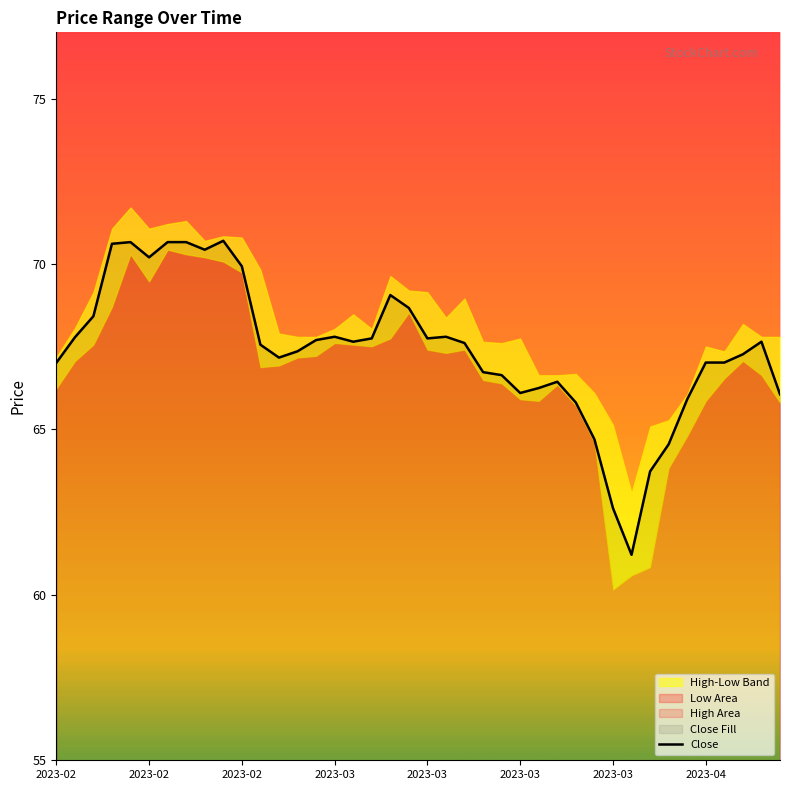

Is it true that the value at 2023-02 is 69.9?

True